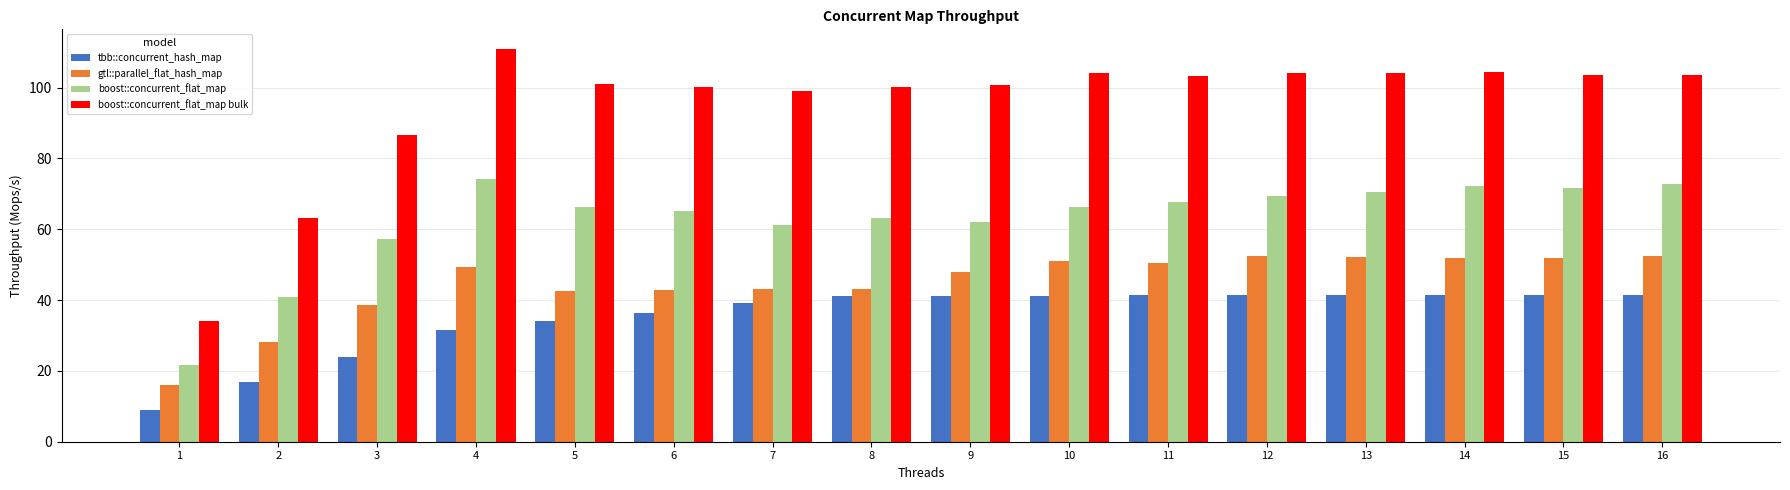

Rank the series by their average value, from highest to lowest.

boost::concurrent_flat_map bulk, boost::concurrent_flat_map, gtl::parallel_flat_hash_map, tbb::concurrent_hash_map